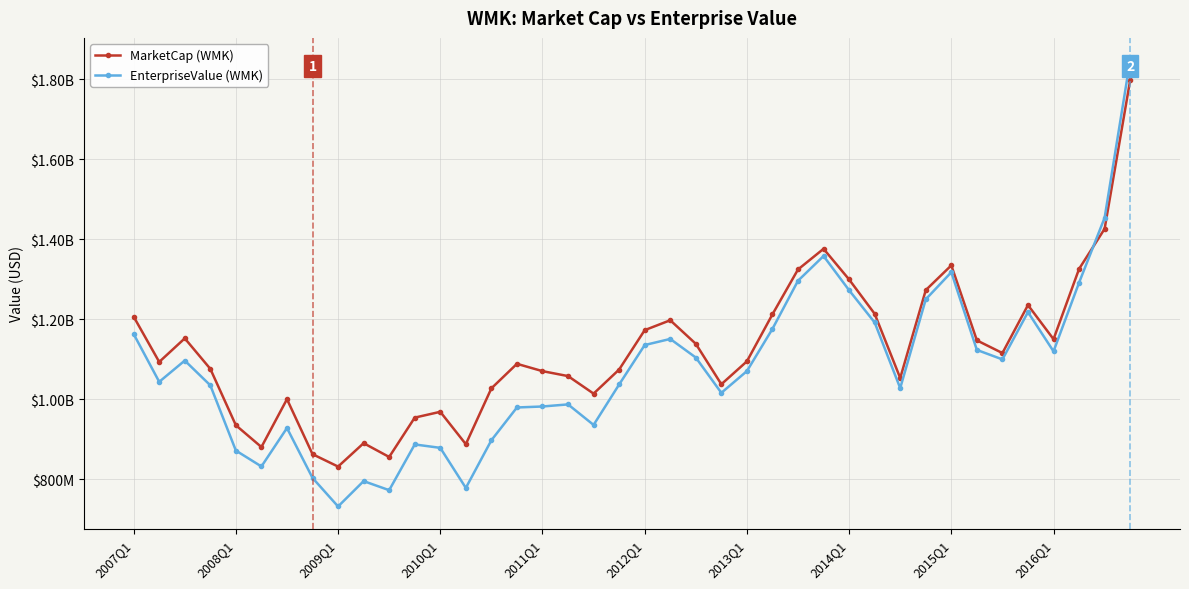

Is this an area chart (filled region under the line)?

No